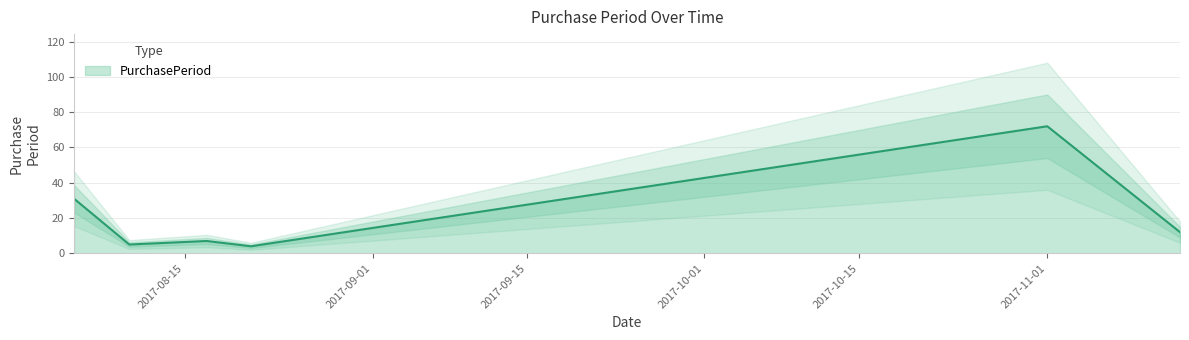

At which category does the chart reach its minimum across all series?

2017-08-21